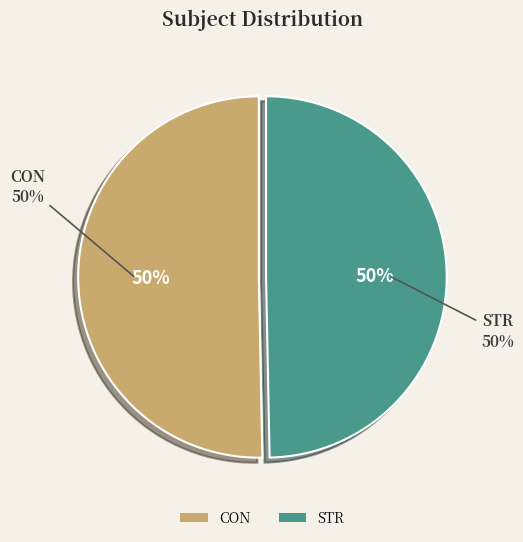

Is it true that STR is 50% of the pie?

True